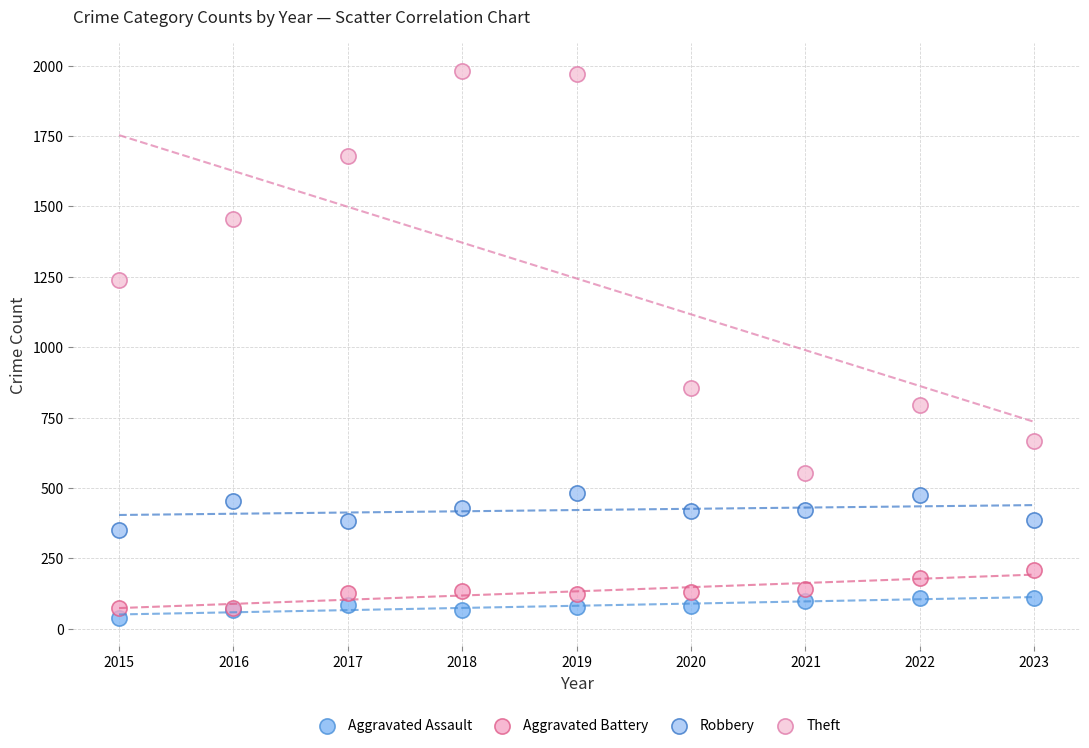

Which series has the largest Y range (max minus min)?

Theft